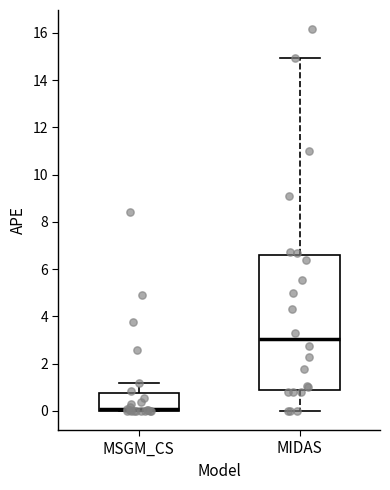

Reading left to right, transcribe this box plot: for each box, give where its median line is, the range the box spans, and where its two whiskers end, as read against the y-axis. The values are not printed on the chart, so give them approximately, as read against the axis.

MSGM_CS: median 0.0 (drawn on the box's lower edge), box 0.0 to 0.8, whiskers 0.0 to 1.2
MIDAS: median 3.0, box 0.8 to 6.6, whiskers 0.0 to 15.0